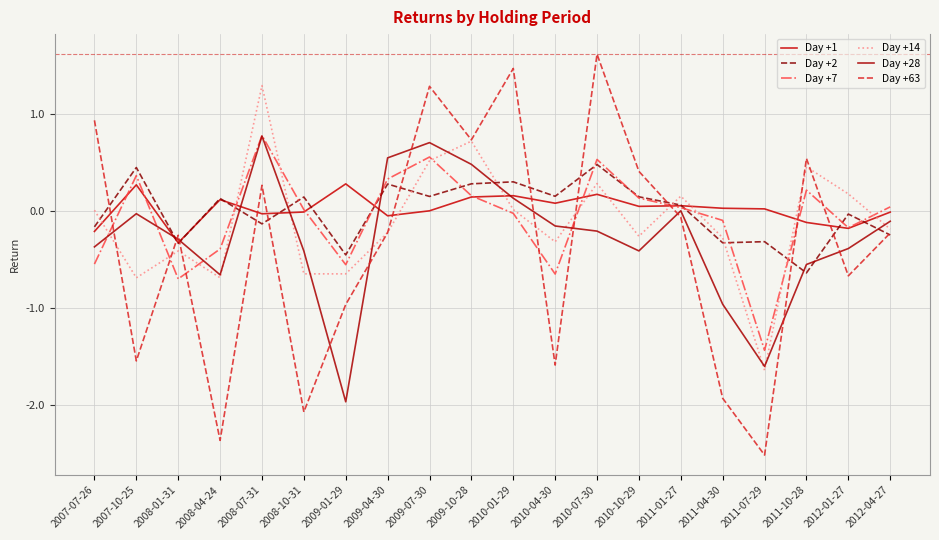

Reading right to left, transcribe all the data shown in this chart.

Day +1: -0.0	-0.2	-0.1	0.0	0.0	0.1	0.0	0.2	0.1	0.2	0.1	0.0	-0.1	0.3	-0.0	-0.0	0.1	-0.3	0.3	-0.2
Day +2: -0.2	-0.0	-0.6	-0.3	-0.3	0.1	0.1	0.5	0.2	0.3	0.3	0.1	0.3	-0.5	0.1	-0.1	0.1	-0.3	0.4	-0.2
Day +7: 0.0	-0.2	0.2	-1.4	-0.1	0.0	0.1	0.5	-0.7	-0.0	0.2	0.6	0.3	-0.6	0.0	0.8	-0.4	-0.7	0.4	-0.5
Day +14: -0.2	0.2	0.5	-1.6	-0.3	0.2	-0.3	0.3	-0.3	0.0	0.7	0.5	-0.2	-0.7	-0.7	1.3	-0.7	-0.4	-0.7	0.0
Day +28: -0.1	-0.4	-0.6	-1.6	-1.0	0.0	-0.4	-0.2	-0.2	0.1	0.5	0.7	0.5	-2.0	-0.4	0.8	-0.7	-0.3	-0.0	-0.4
Day +63: -0.2	-0.7	0.5	-2.5	-1.9	-0.1	0.4	1.6	-1.6	1.5	0.7	1.3	-0.2	-1.0	-2.1	0.3	-2.4	-0.3	-1.5	0.9